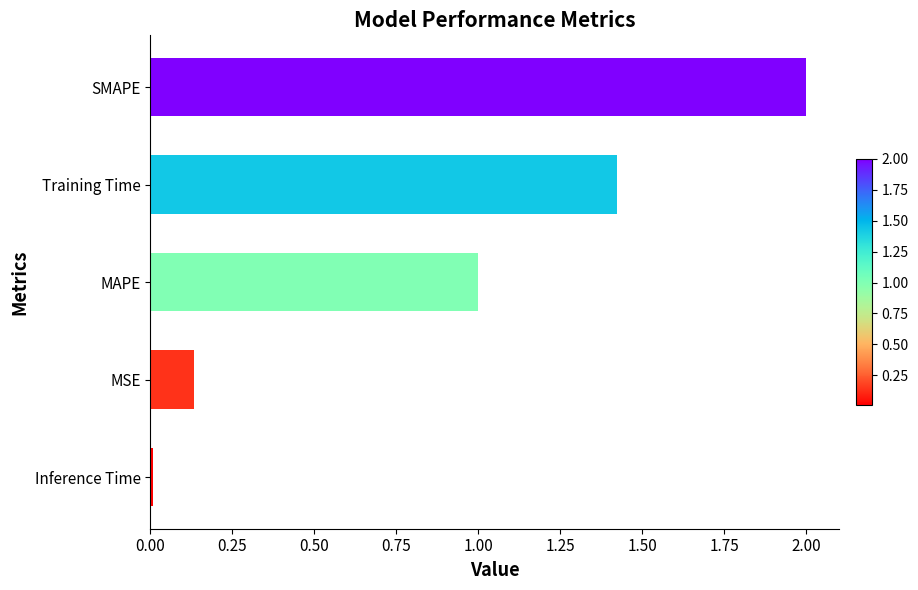

Rank the categories by value from highest to lowest.

SMAPE, Training Time, MAPE, MSE, Inference Time